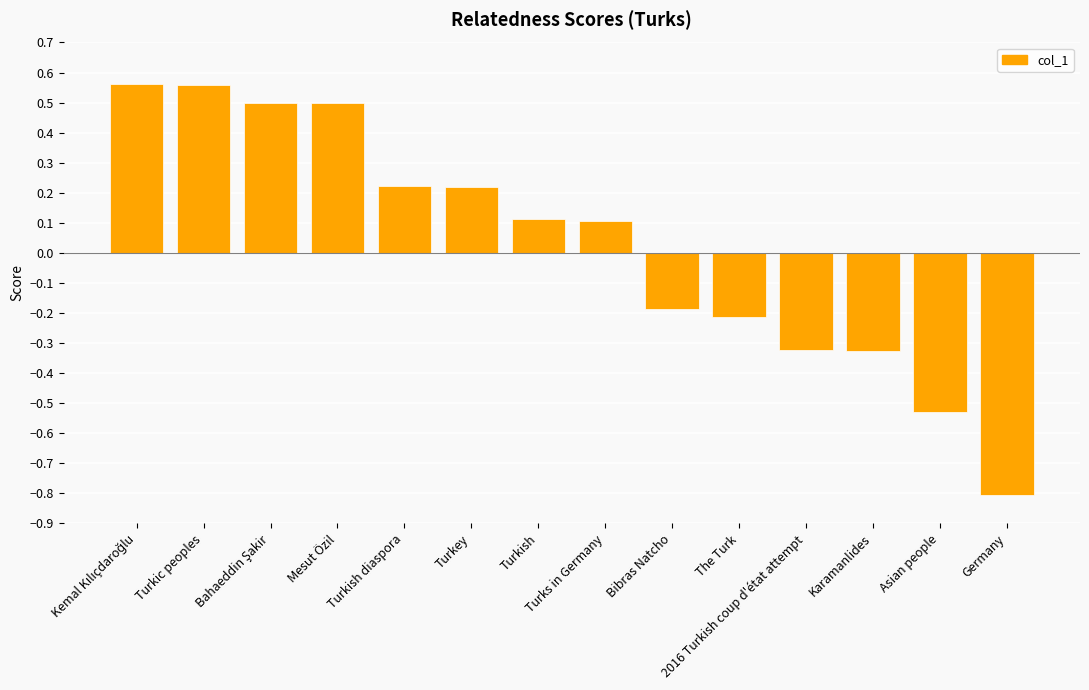

What is the value of the 14th bar from the left?

-0.8